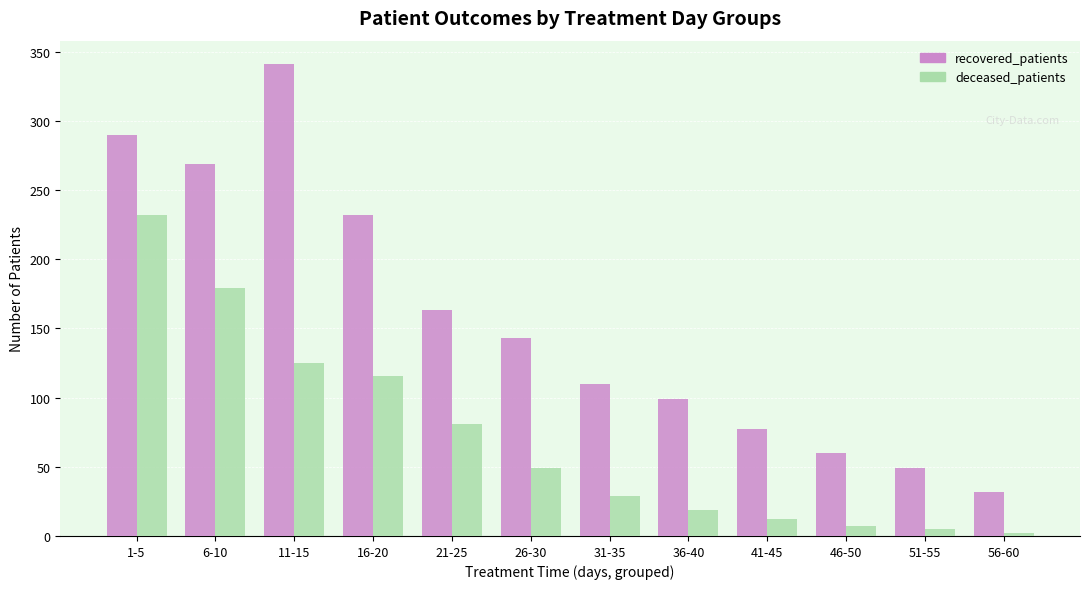

What is the difference between the maximum and second lowest values in the deceased_patients series?

227